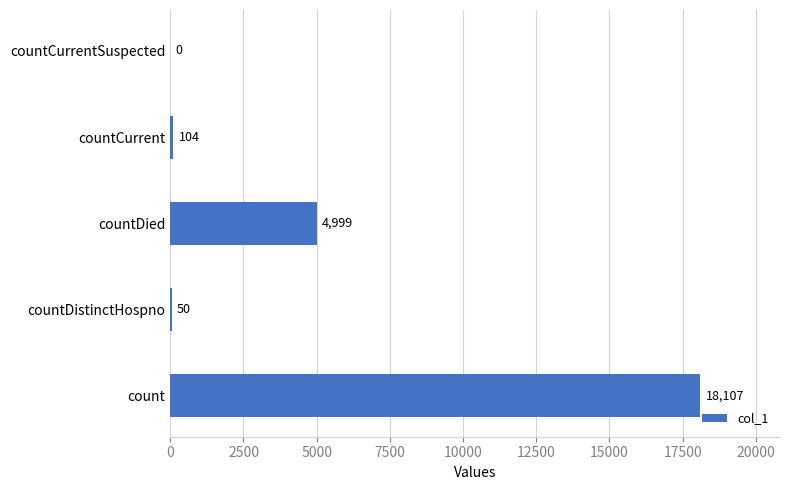

Reading top to bottom, transcribe all the data shown in this chart.

countCurrentSuspected=0	countCurrent=104	countDied=4999	countDistinctHospno=50	count=18107